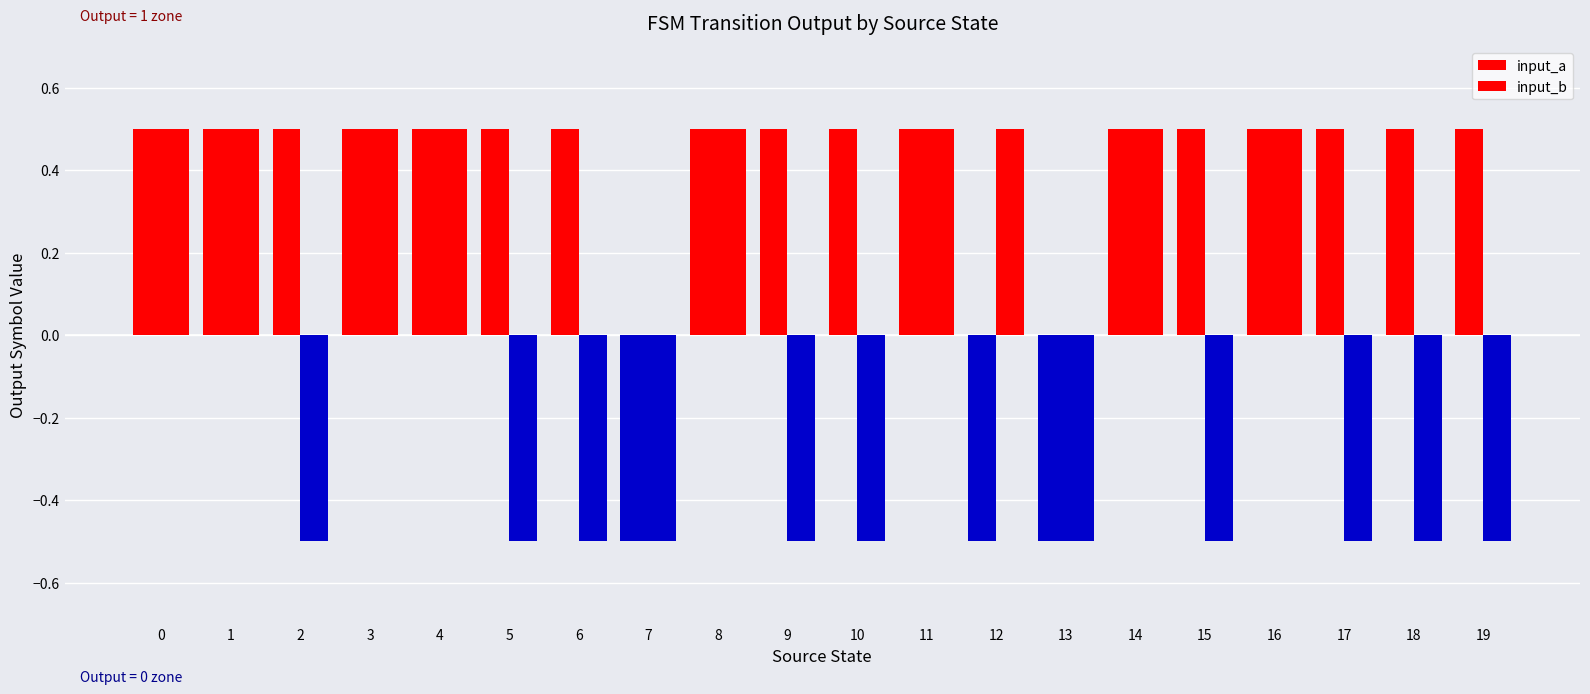

True or false: input_b has a value of -0.3 at 2.

False